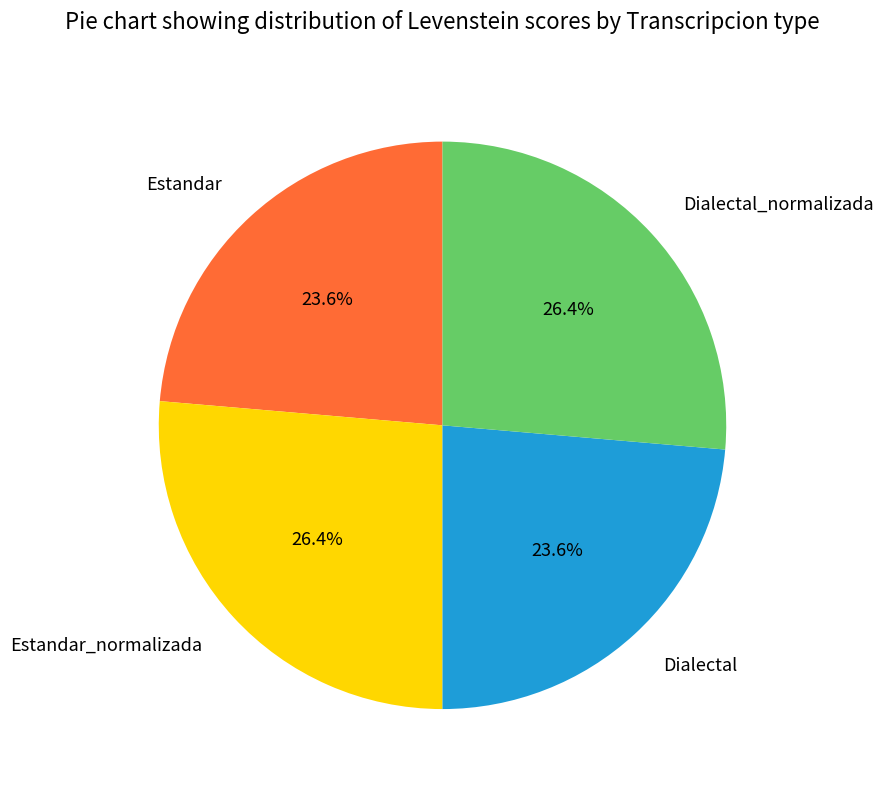

Is it true that Estandar_normalizada is 26% of the pie?

True